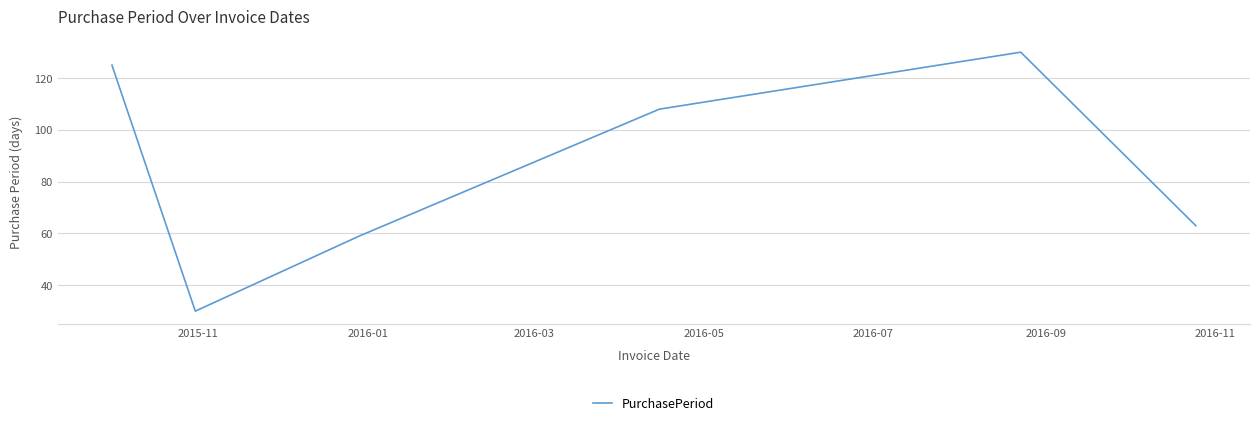

True or false: there are more than 0 points higher than both neighbors.

True